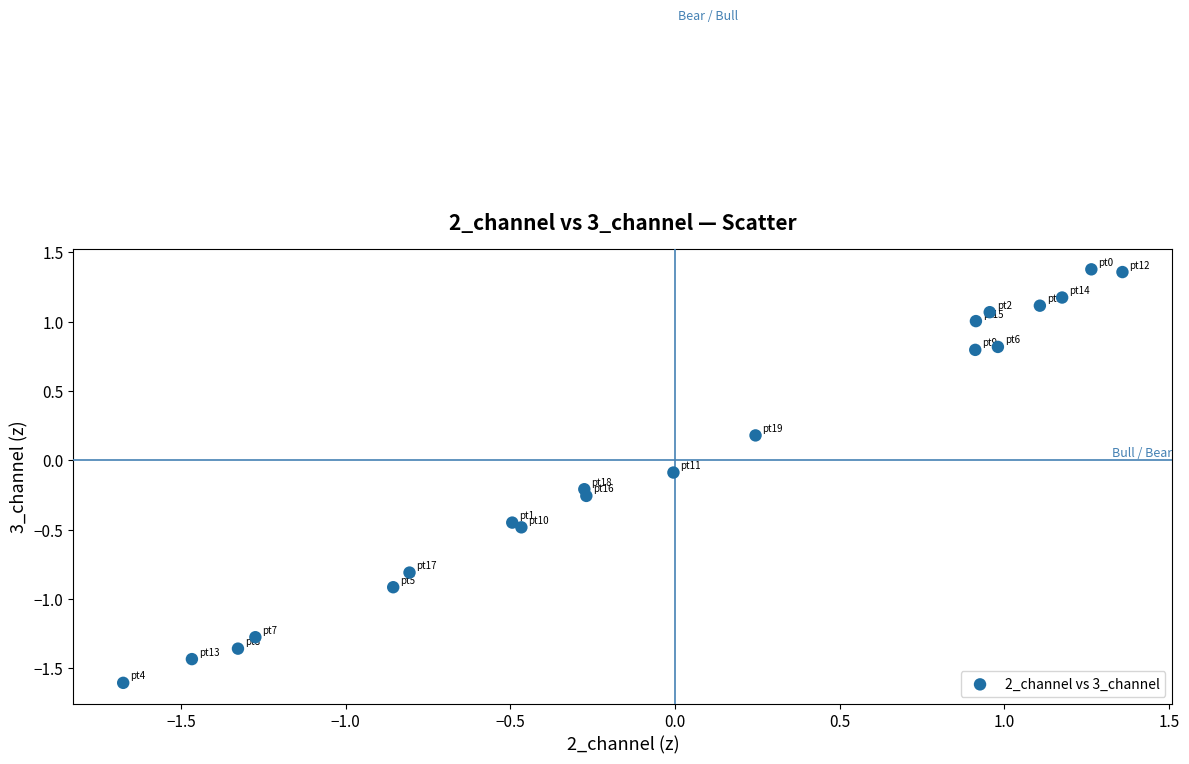

What is the range of Y values (max minus min)?

3.0